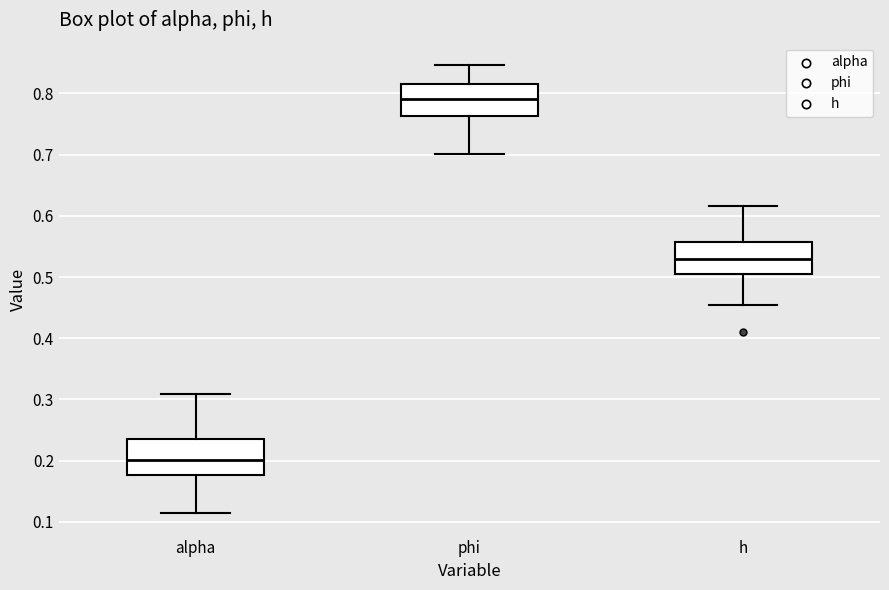

Which box has the highest median line?

phi